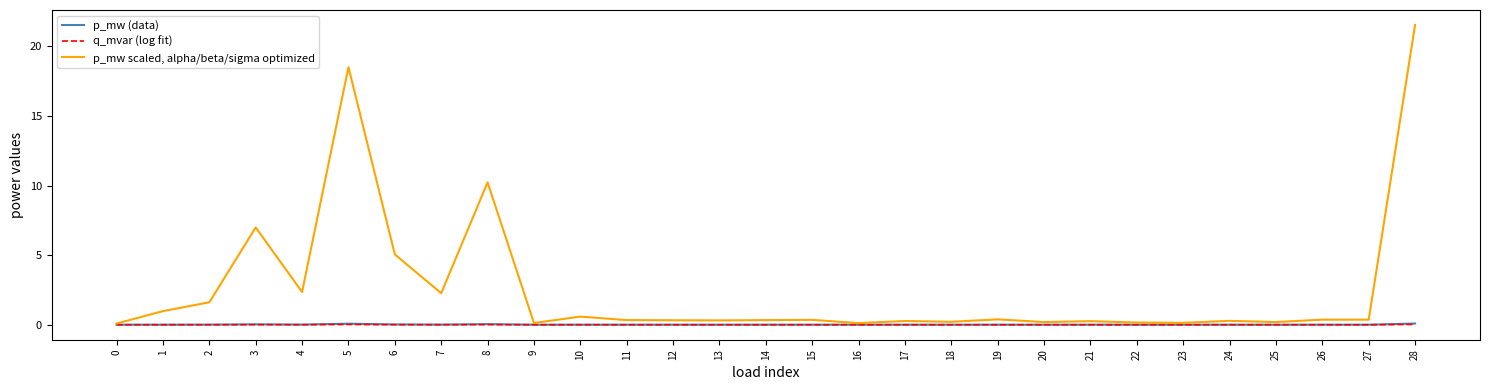

The value of p_mw scaled, alpha/beta/sigma optimized at 3 is 11.9. True or false?

False